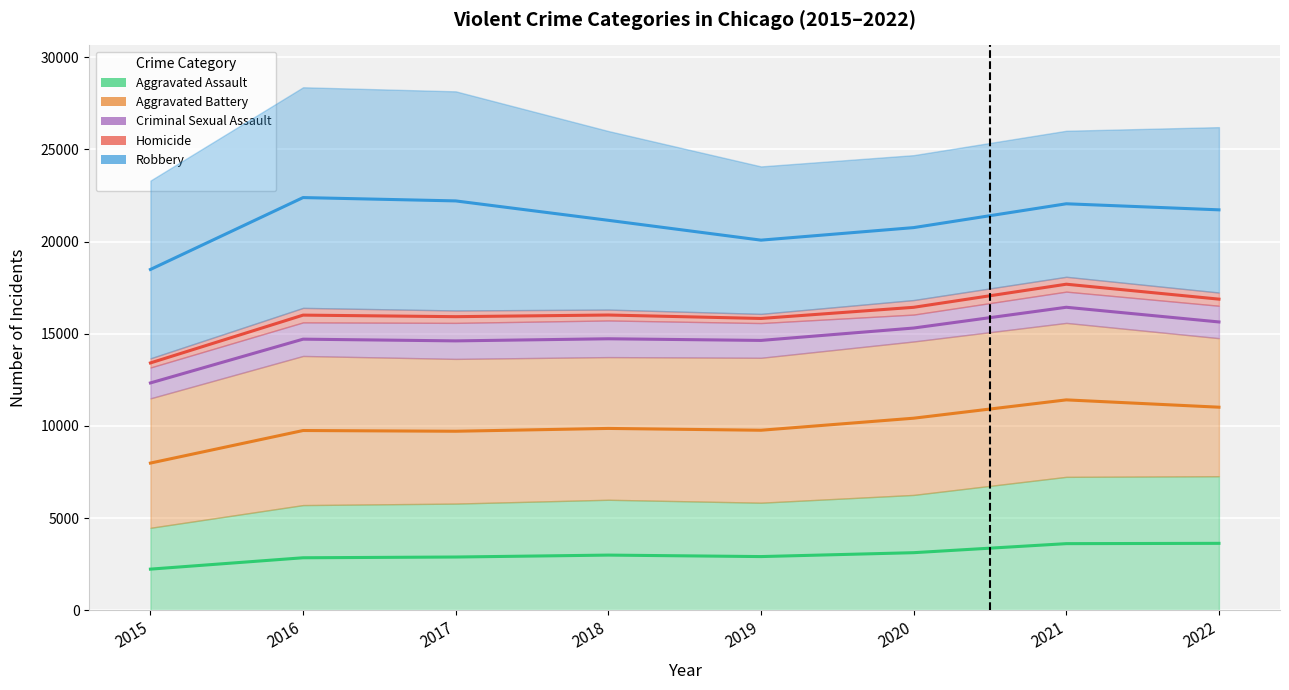

In Homicide, how many points are lower than both neighbors (excluding endpoints)?

2